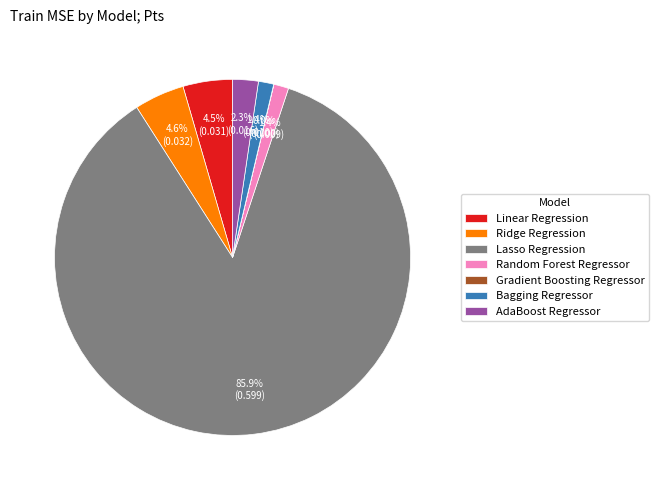

Between Random Forest Regressor and Lasso Regression, which is larger?

Lasso Regression